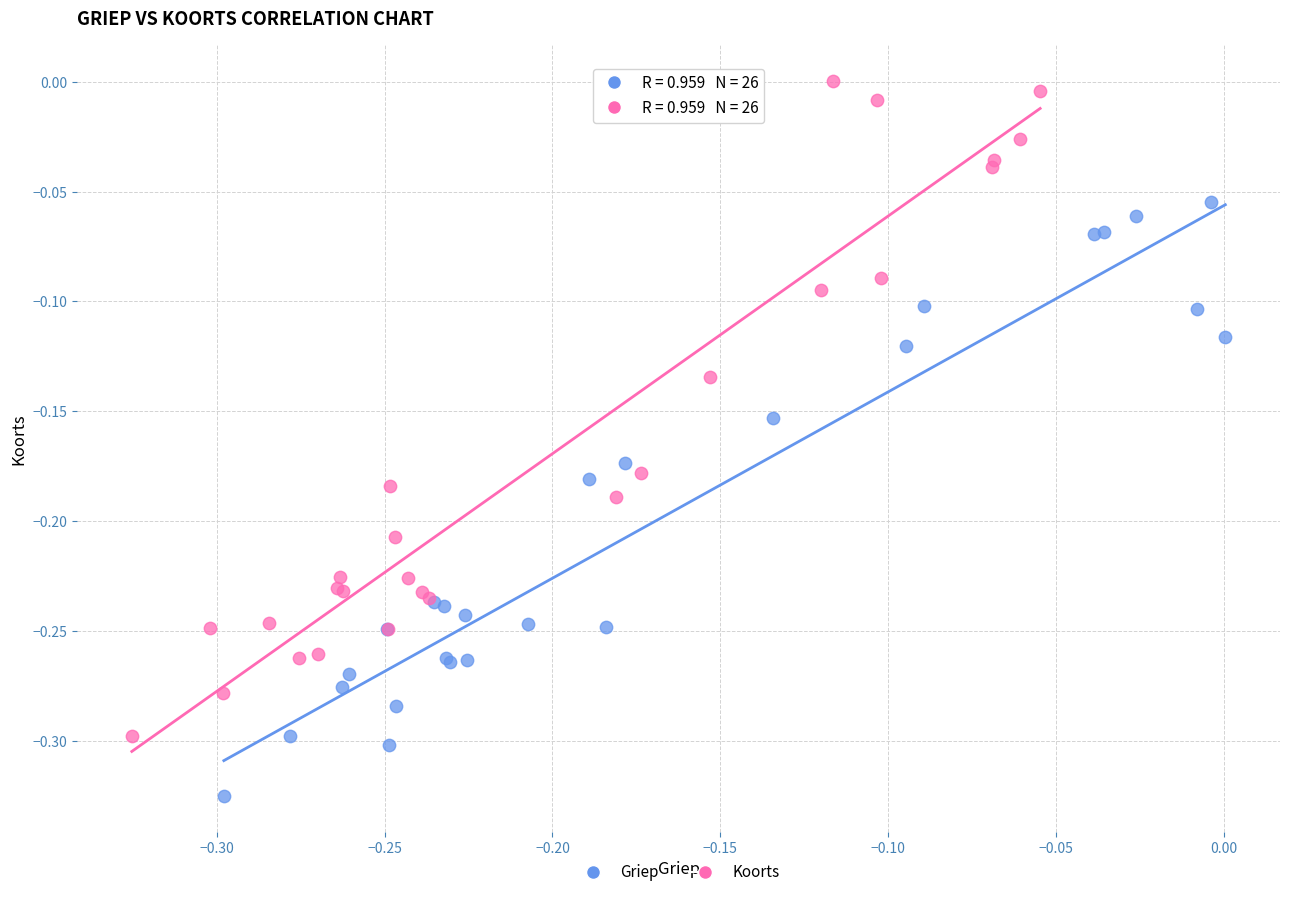

Which series reaches the maximum Y coordinate?

Koorts